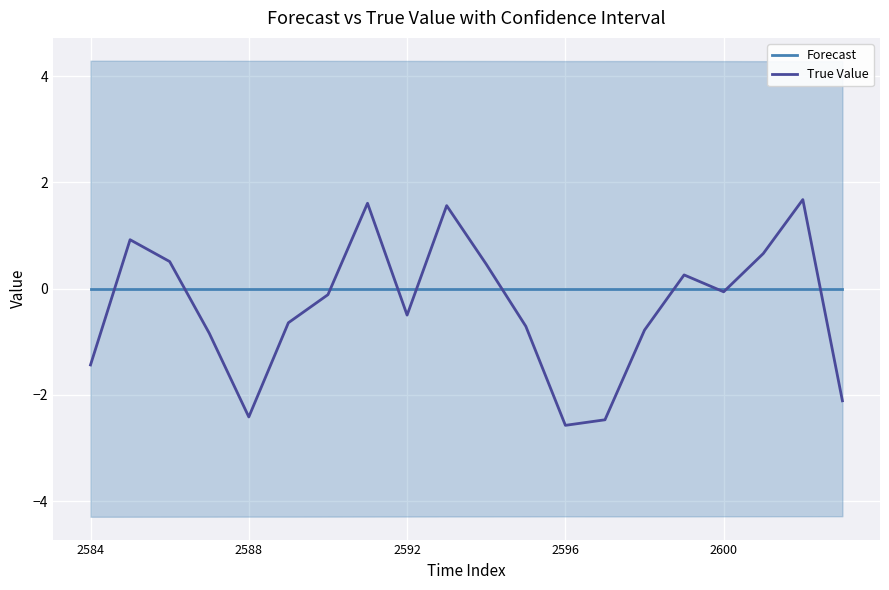

What is the value of the True Value point at the 19th from the left?

1.7